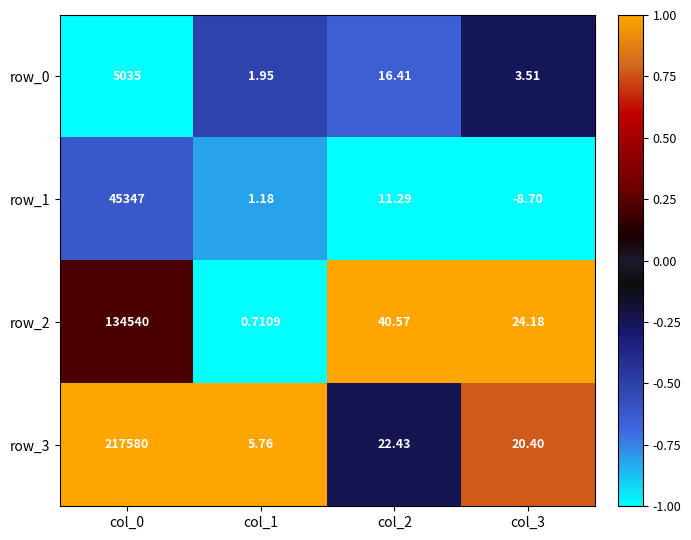

Is the value of row_1 at col_0 greater than the value of row_3 at col_2?

Yes